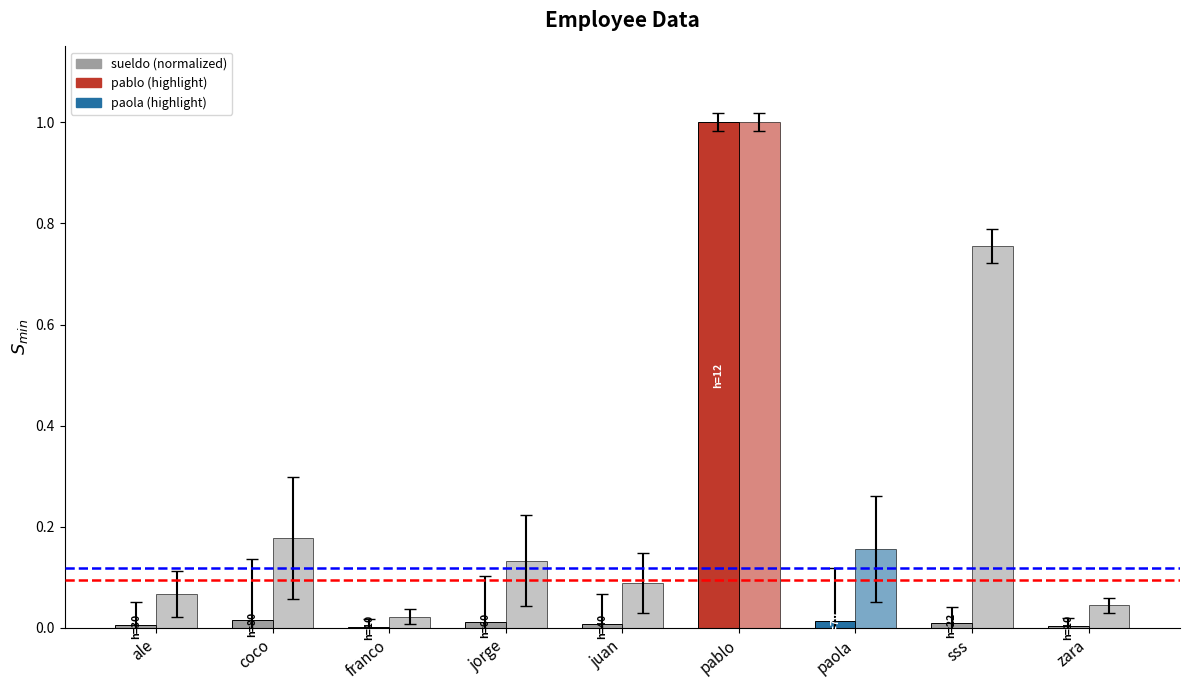

Does the chart contain stacked bars?

No